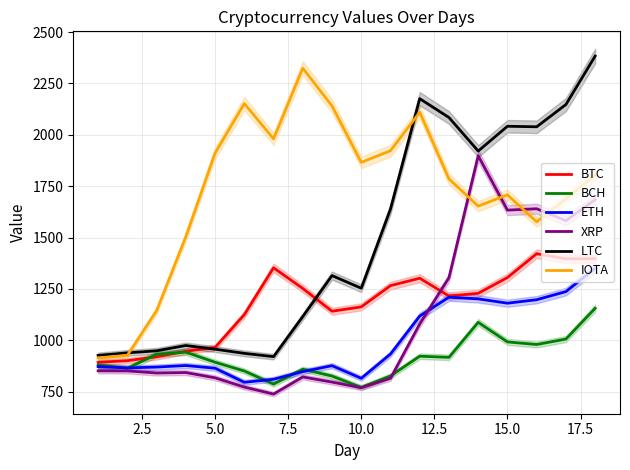

What is the minimum value for XRP?

737.6